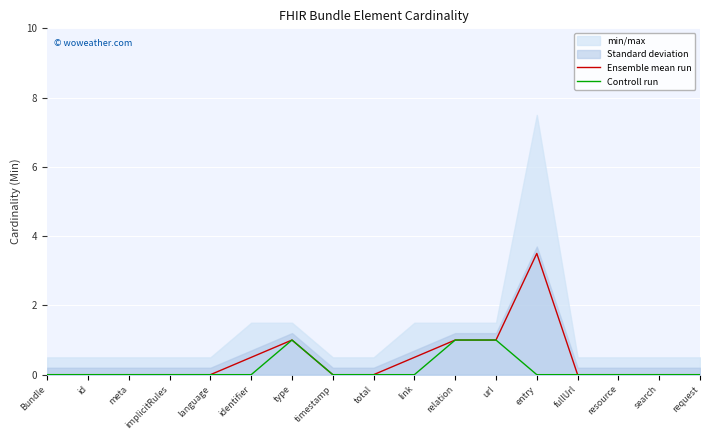

Rank the series by their maximum value, from highest to lowest.

Ensemble mean run, Controll run